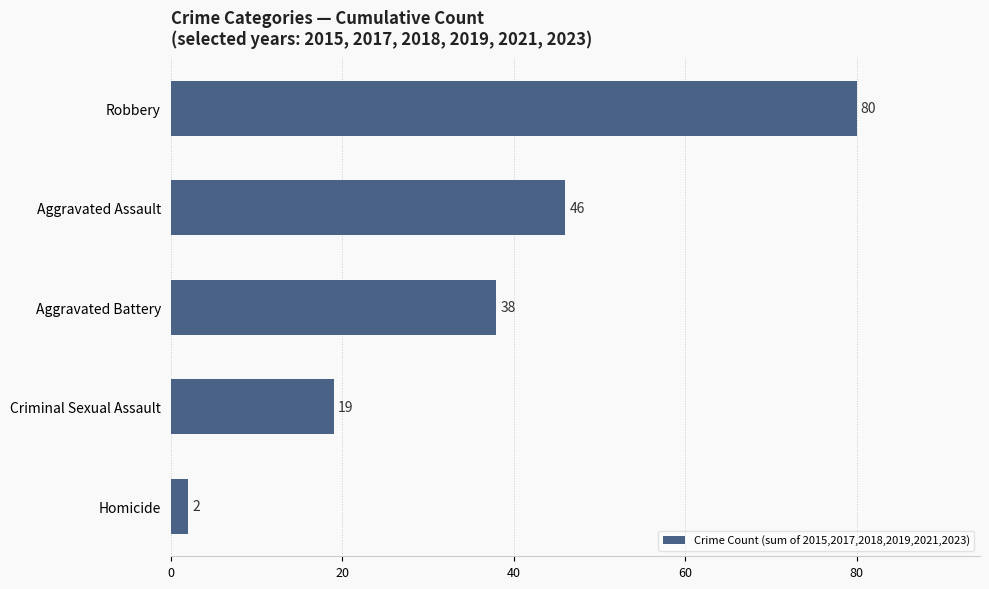

Where is the data nearest to the value 41?

Aggravated Battery